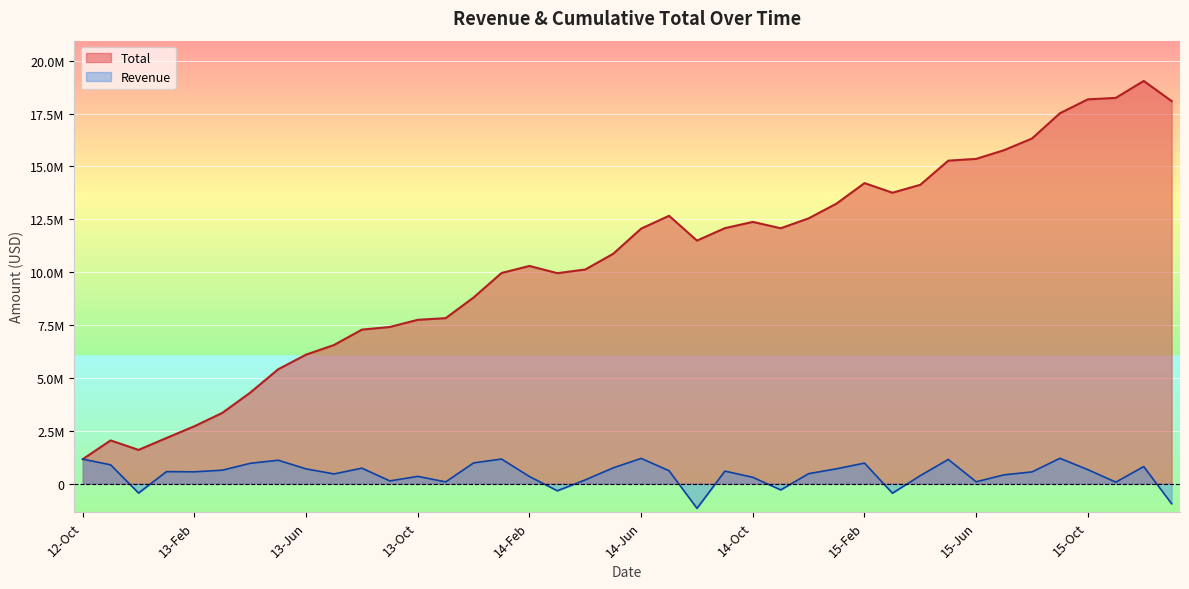

What are all the series names shown in the legend?

Total, Revenue